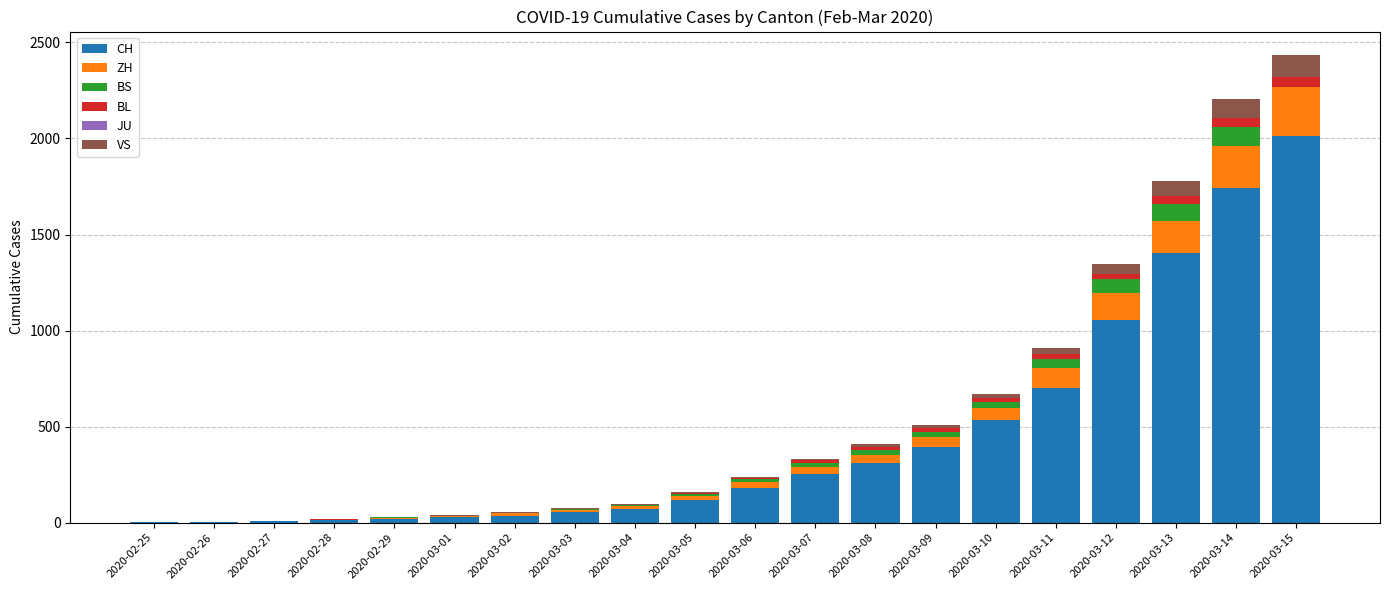

Where is CH nearest to the value 1008?

2020-03-12